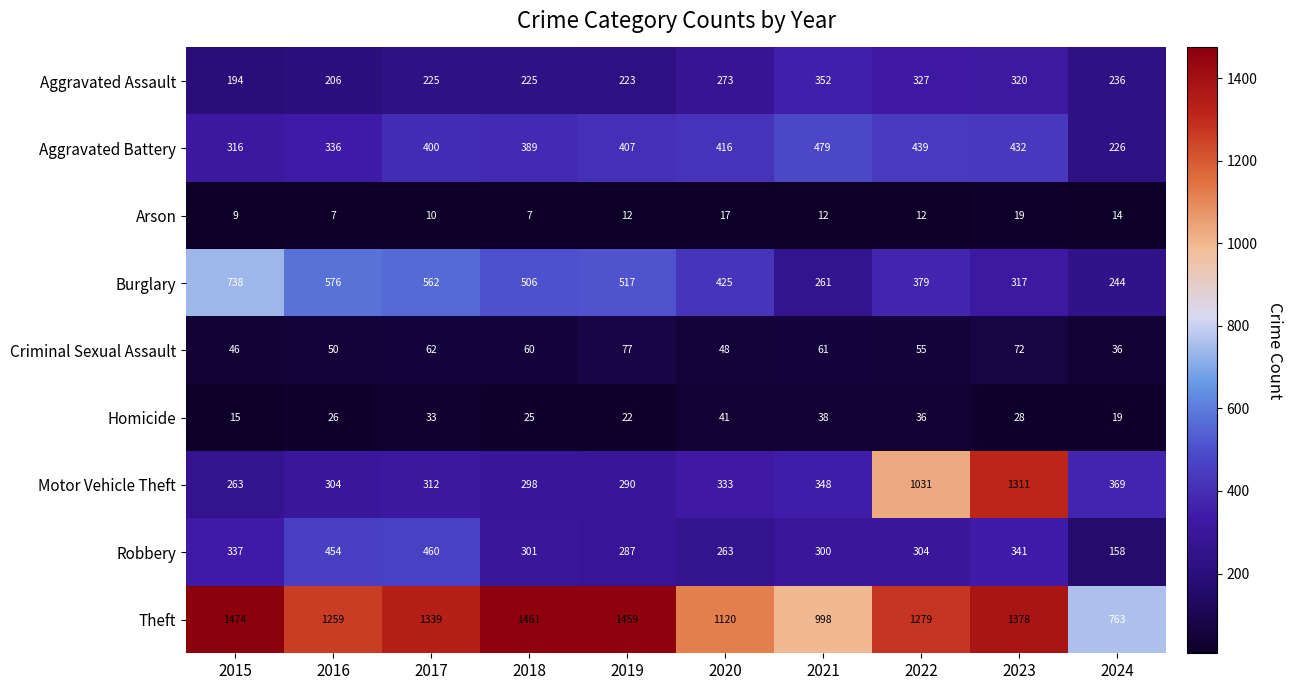

True or false: Robbery has a value of 341 at 2023.

True